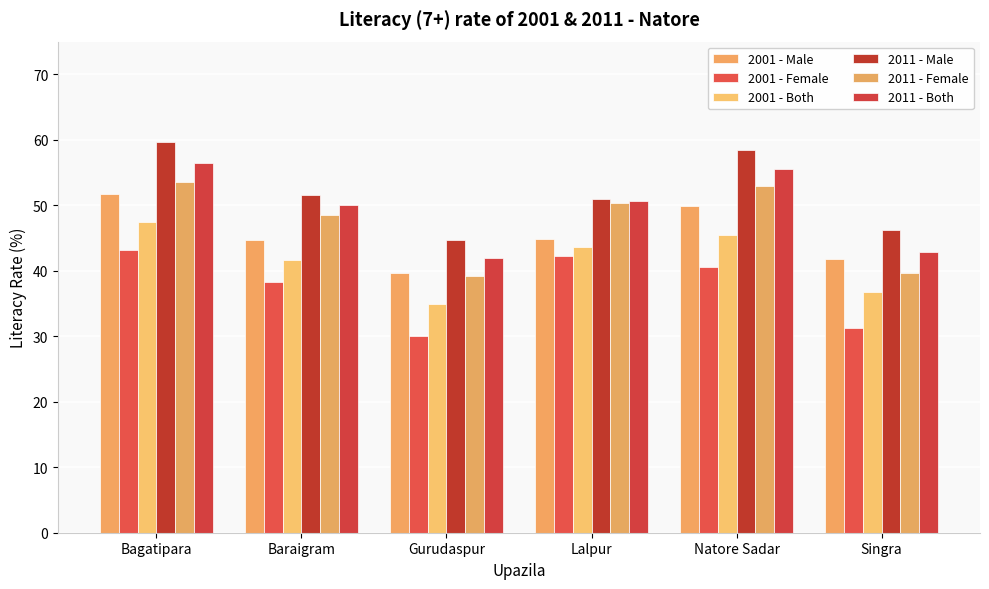

At which label is 2011 - Both closest to 49?

Baraigram